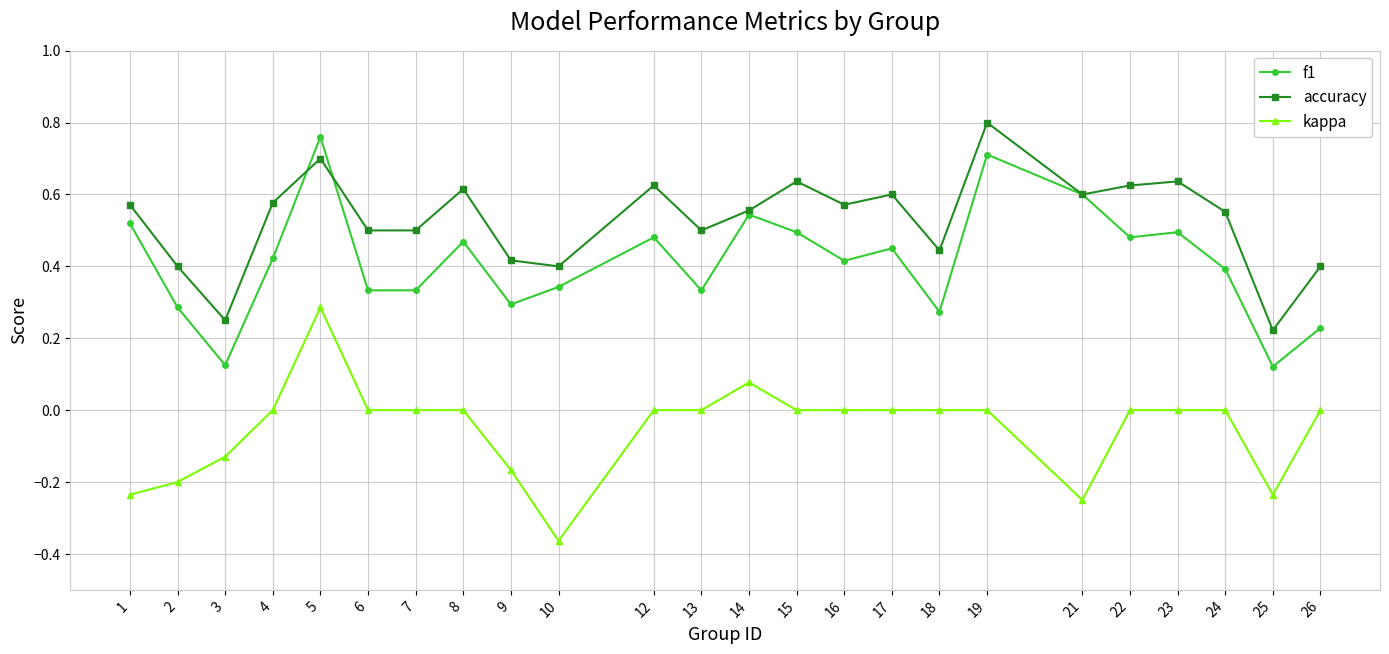

True or false: accuracy and kappa cross at least once.

False